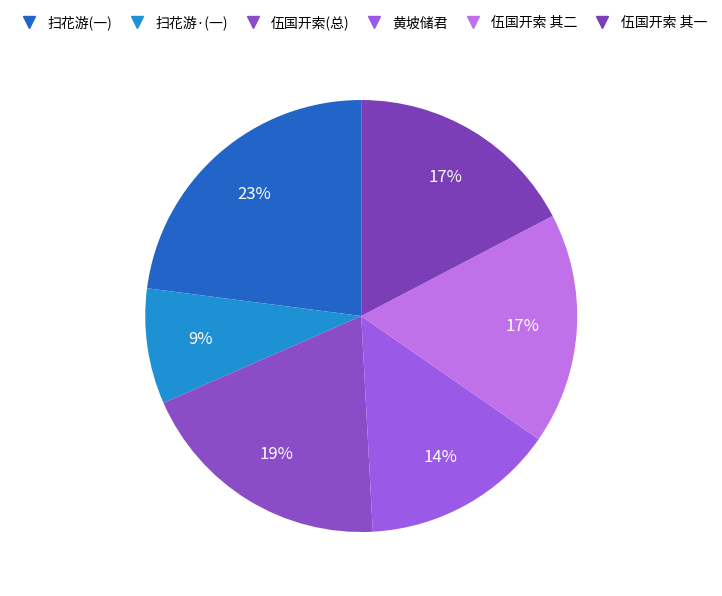

What is the largest slice in the pie chart?

扫花游(一)